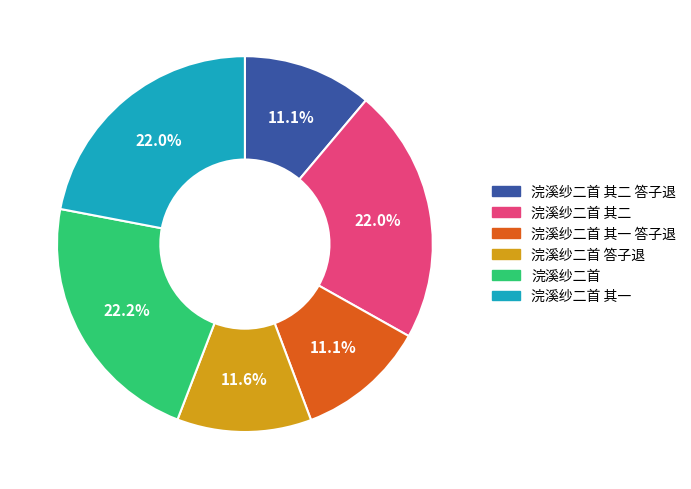

Combined, do 浣溪纱二首 and 浣溪纱二首 其一 account for over 50%?

No